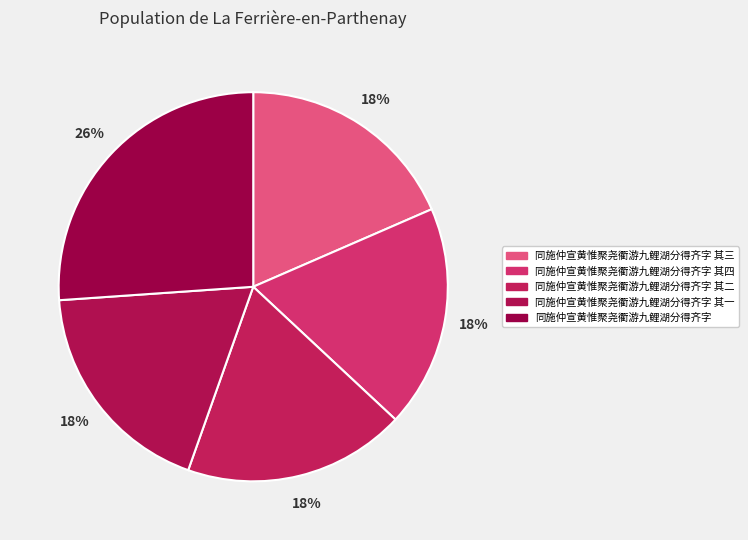

To the nearest percent, what percentage of the pie is 同施仲宣黄惟聚尧衢游九鲤湖分得齐字 其三?

18%